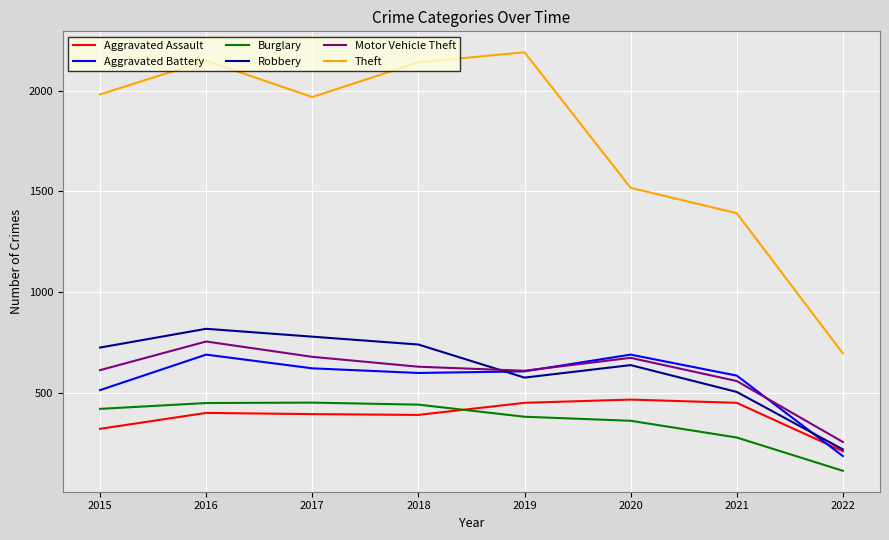

Which series has the widest spread of values?

Theft